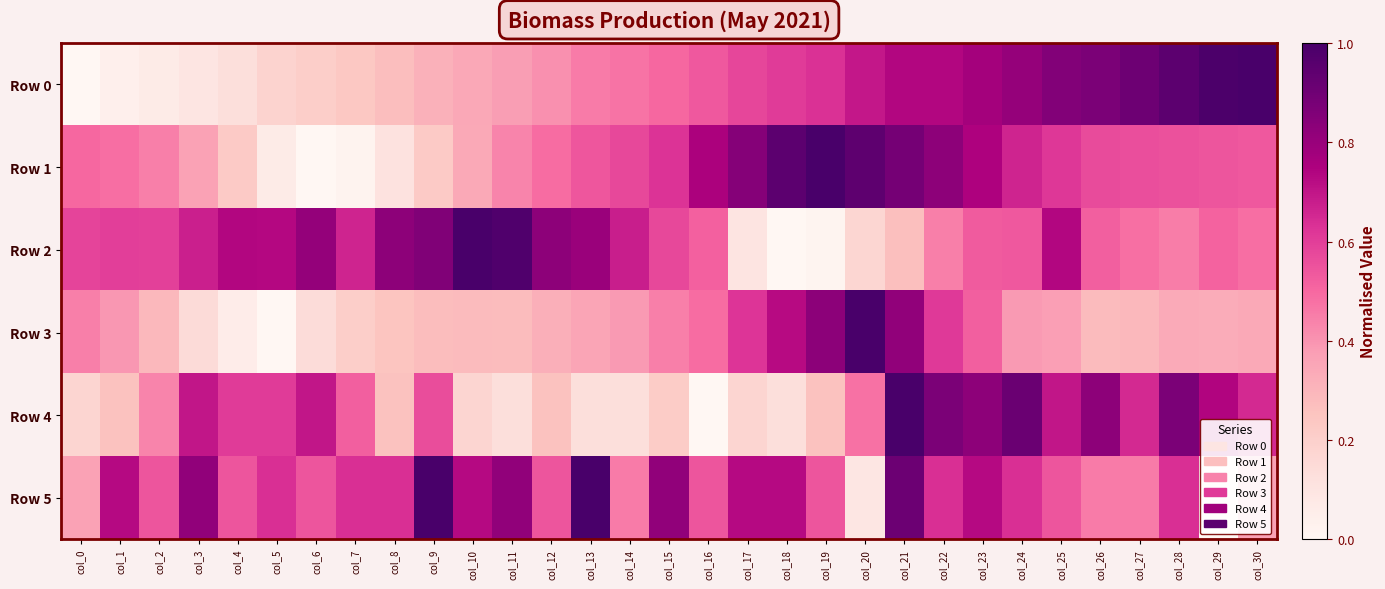

Which series changed the most between col_7 and col_12?

Row 1